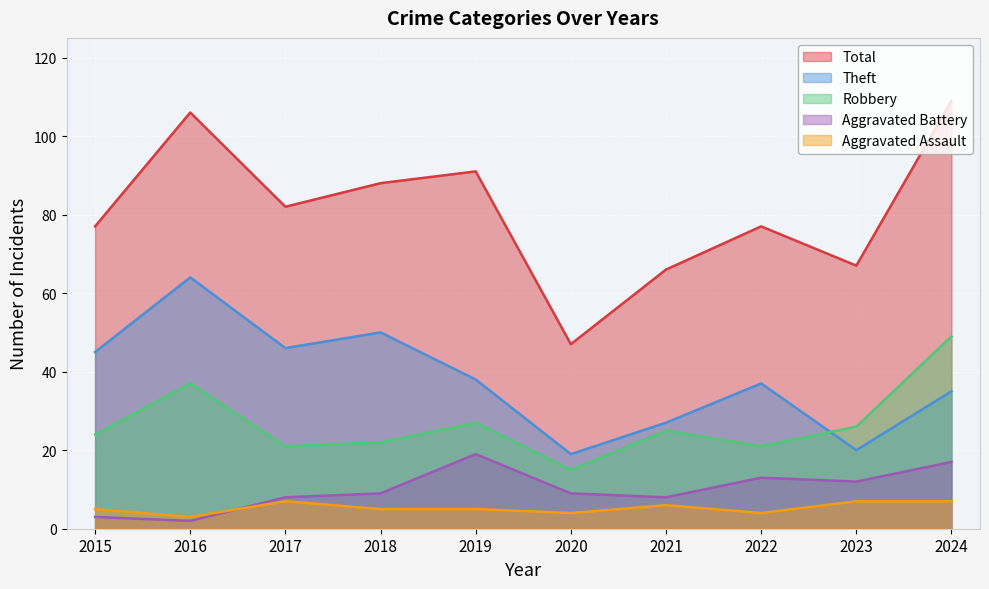

True or false: Theft has a value of 45 at 2015.

True